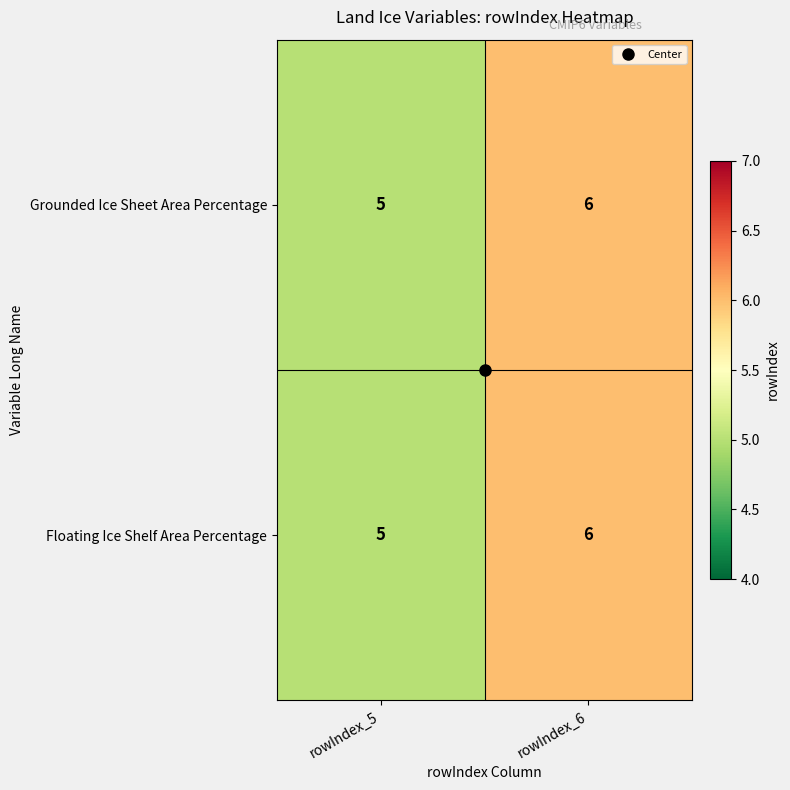

Which category has the lowest value across all series?

rowIndex_5